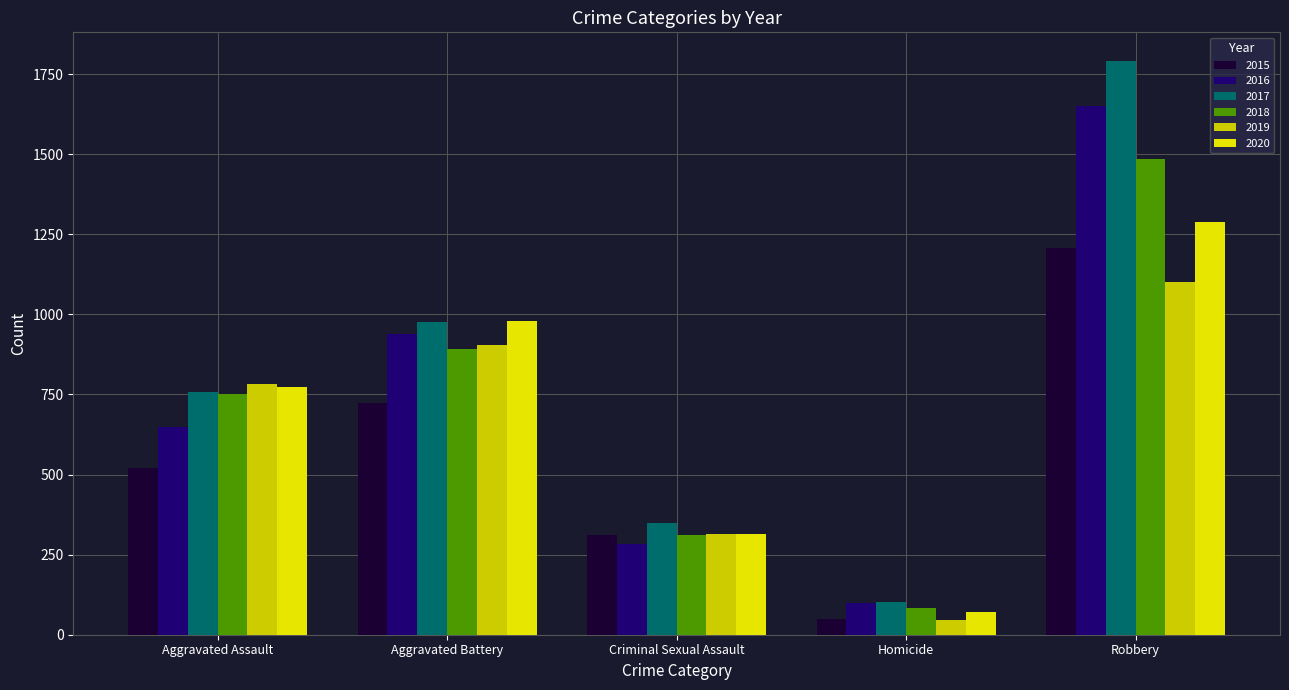

Reading left to right, transcribe all the data shown in this chart.

2015: Aggravated Assault=520	Aggravated Battery=723	Criminal Sexual Assault=312	Homicide=50	Robbery=1206
2016: Aggravated Assault=647	Aggravated Battery=939	Criminal Sexual Assault=282	Homicide=99	Robbery=1652
2017: Aggravated Assault=759	Aggravated Battery=975	Criminal Sexual Assault=349	Homicide=101	Robbery=1791
2018: Aggravated Assault=752	Aggravated Battery=892	Criminal Sexual Assault=310	Homicide=82	Robbery=1485
2019: Aggravated Assault=783	Aggravated Battery=903	Criminal Sexual Assault=313	Homicide=47	Robbery=1102
2020: Aggravated Assault=774	Aggravated Battery=979	Criminal Sexual Assault=315	Homicide=70	Robbery=1289